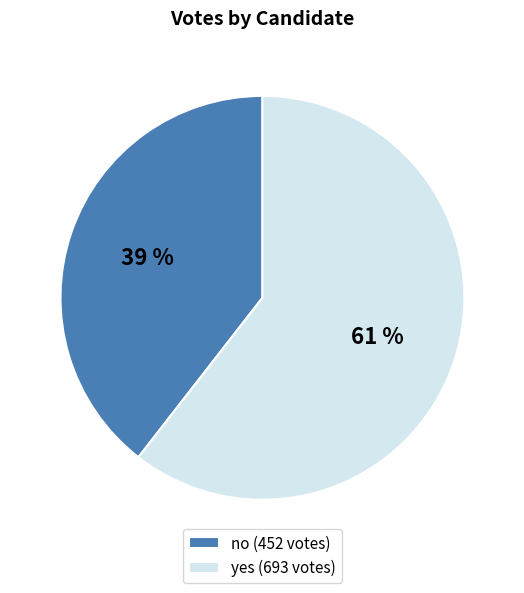

Do no and yes together represent more than half of the pie?

Yes